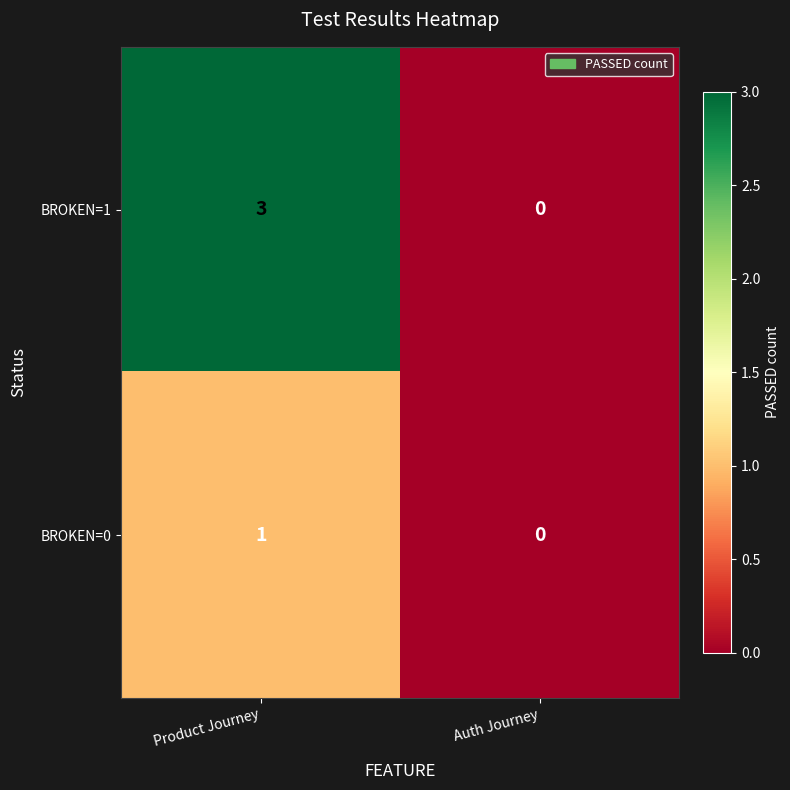

What is the difference between the highest and lowest values at Product Journey?

2